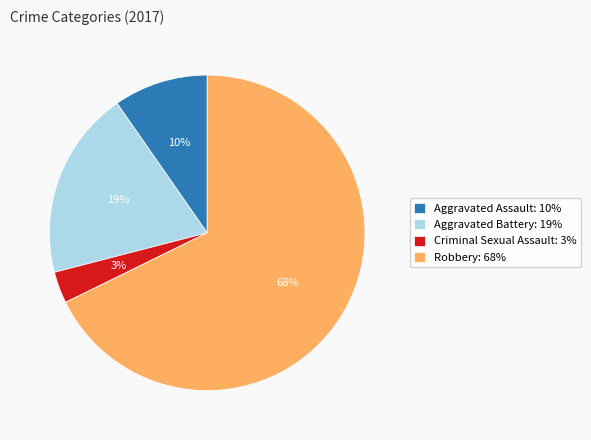

Which slice is the smallest?

Criminal Sexual Assault